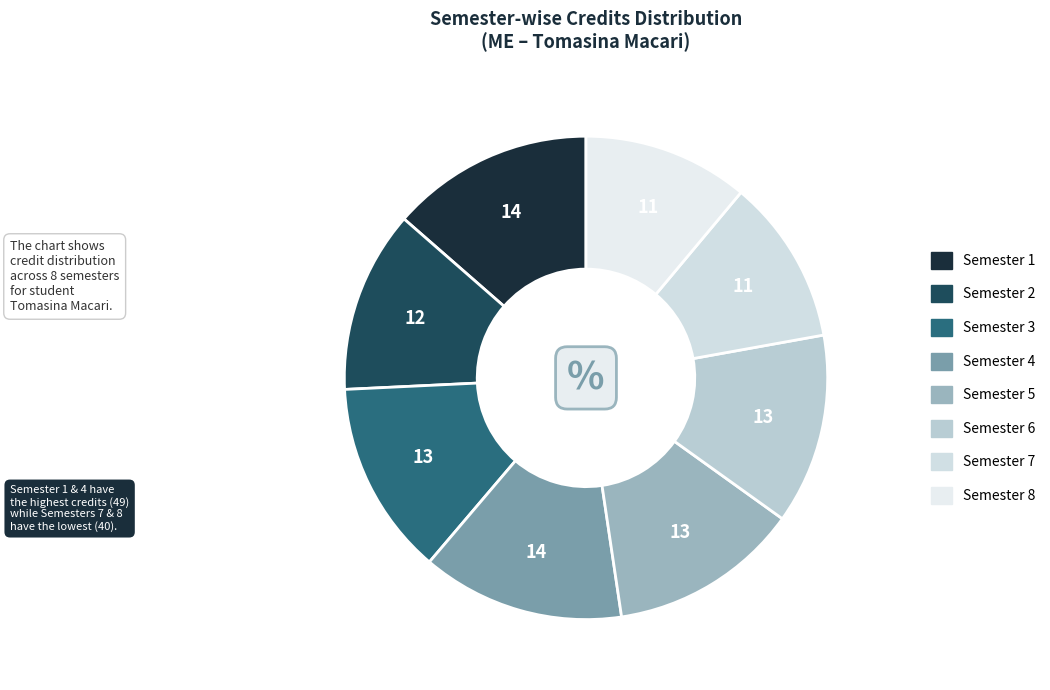

To the nearest percent, what portion does Semester 6 represent?

13%